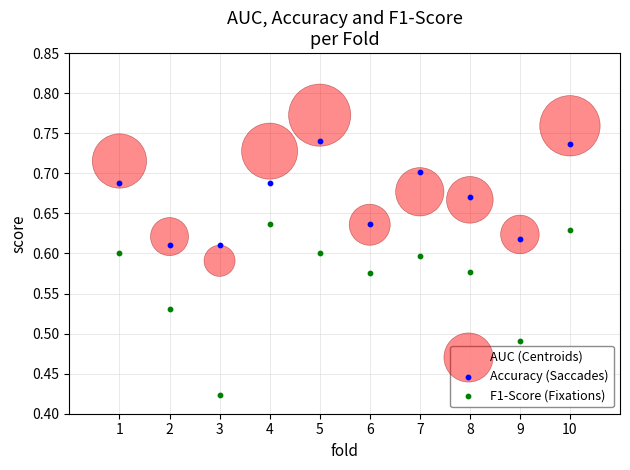

Which series contains the highest Y value?

AUC (Centroids)